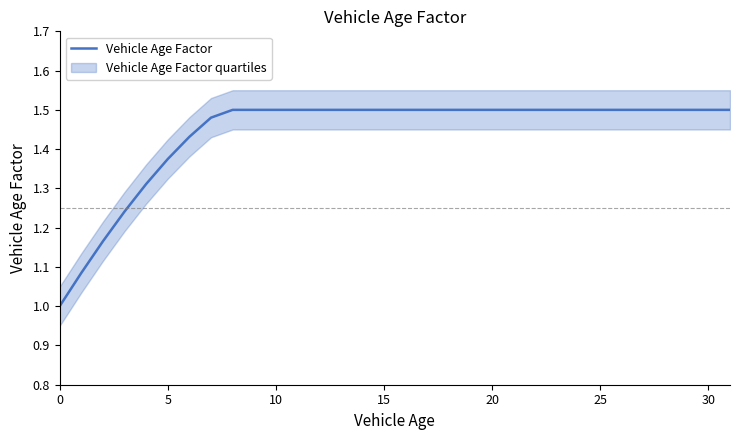

The value of Vehicle Age Factor at 15 is 2.1. True or false?

False